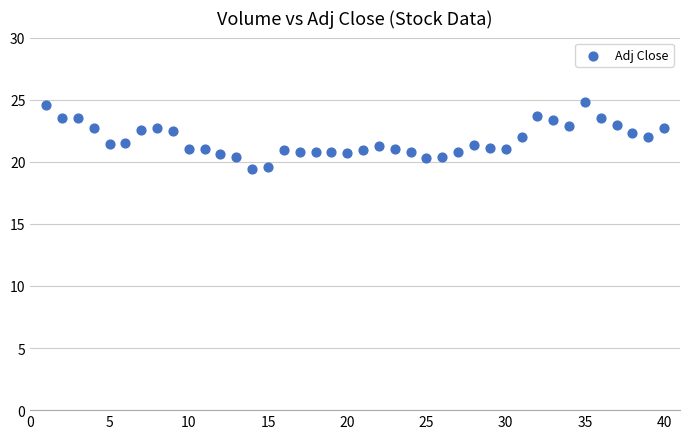

What is the range of Y values (max minus min)?

5.4